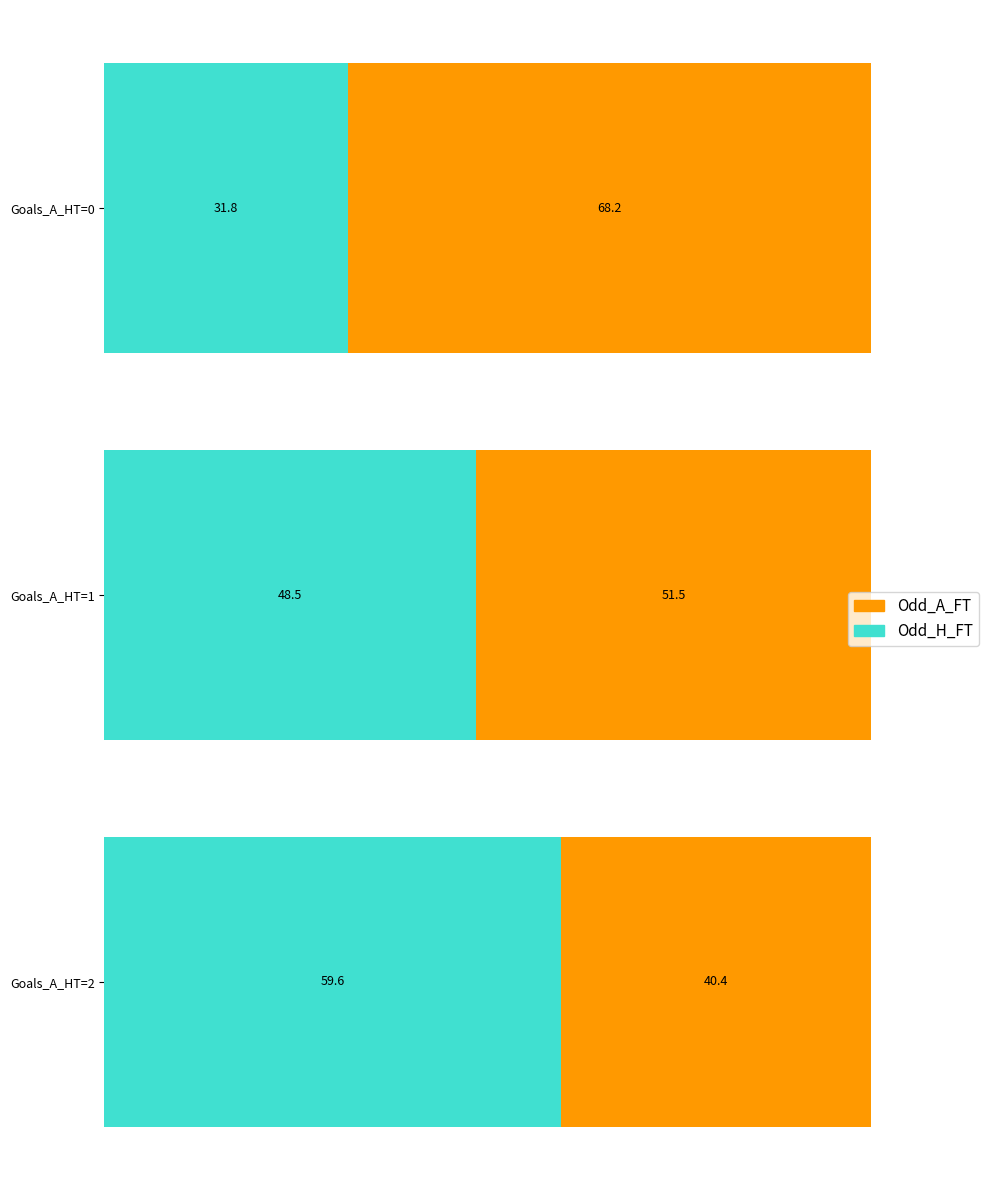

What is the highest value of the Odd_H_FT series?

59.6